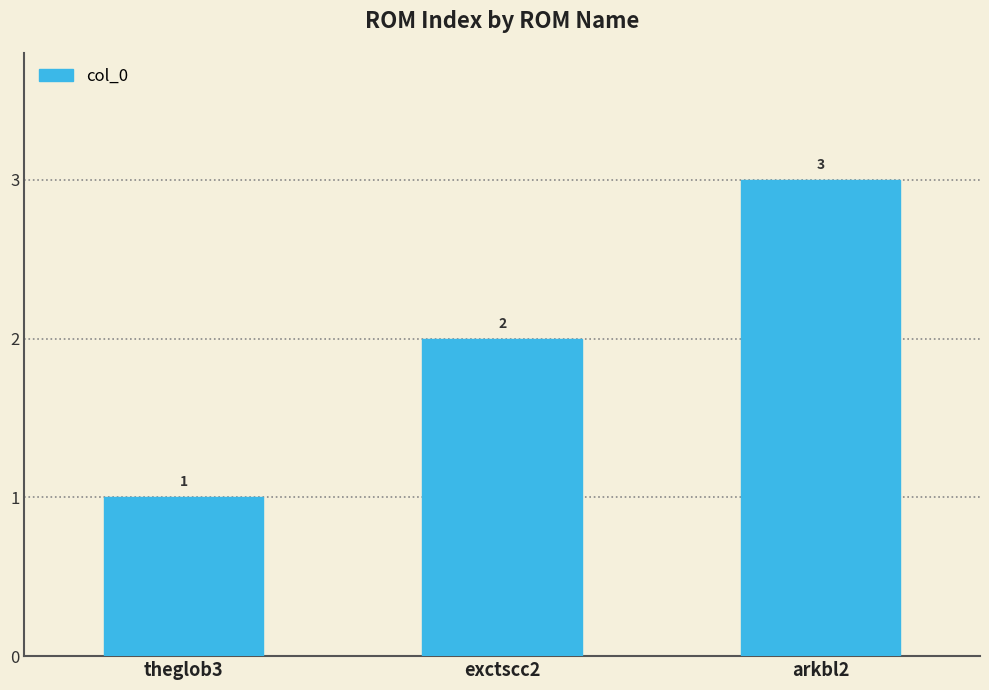

What is the value of the 1st bar from the left?

1